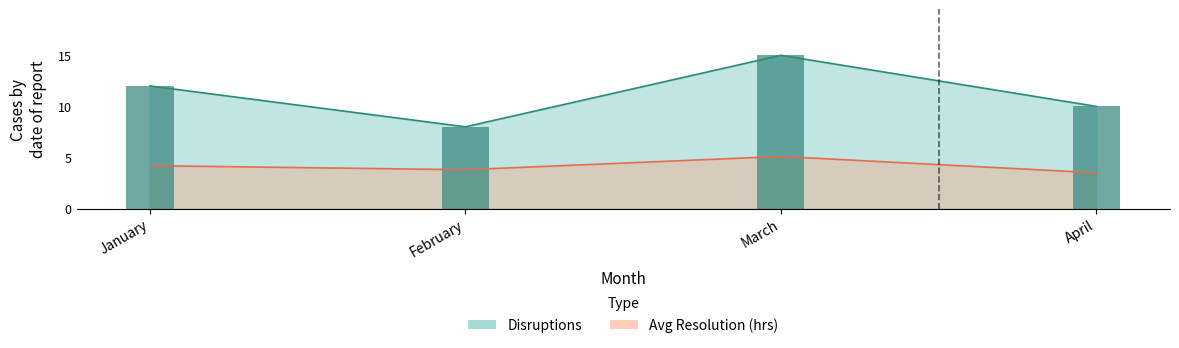

How many distinct data groups are displayed?

2